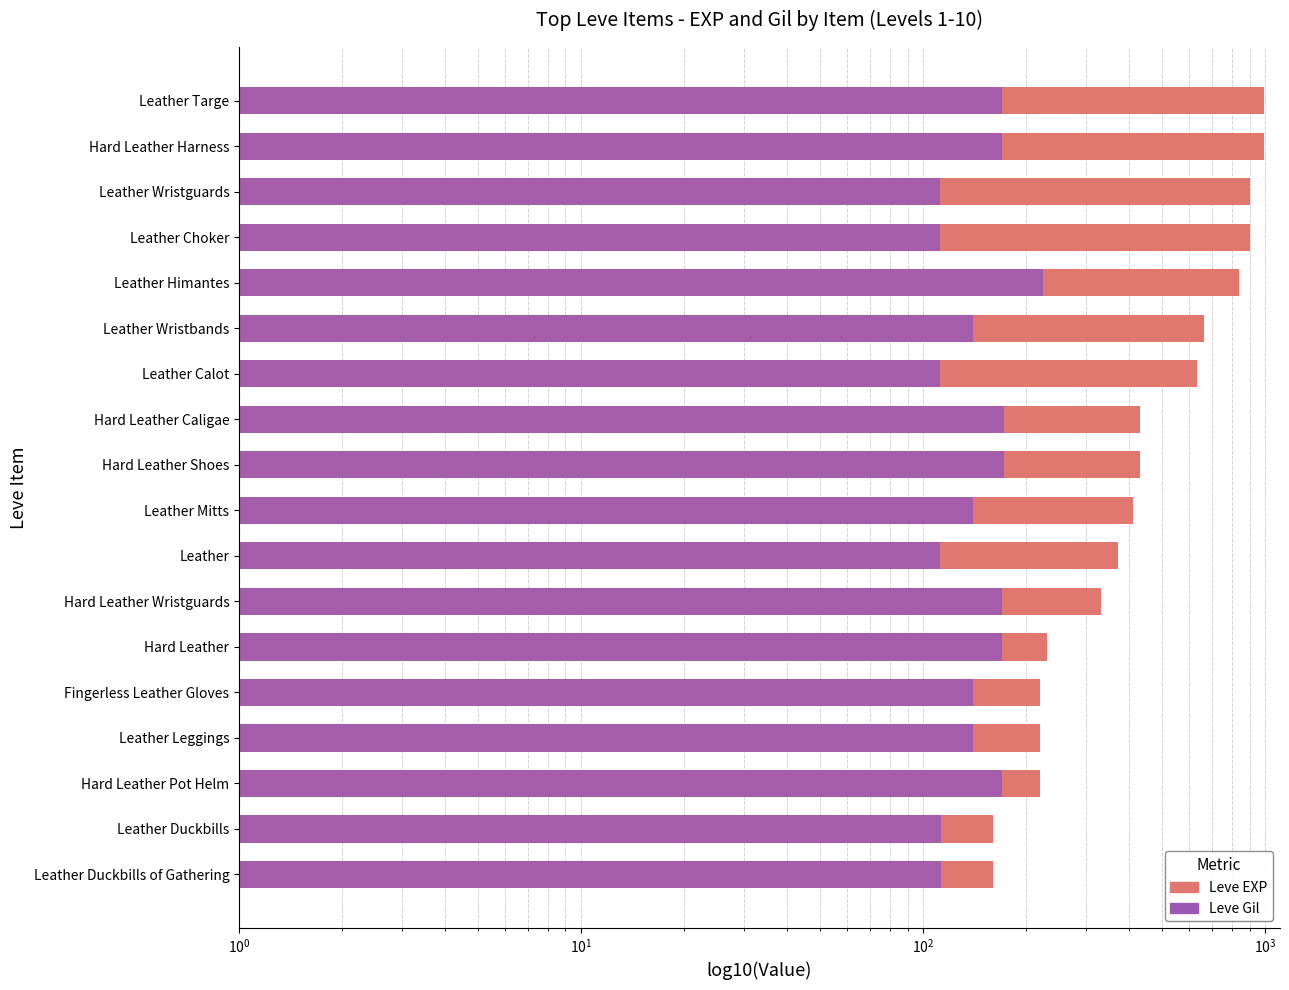

Are the bars horizontal?

Yes